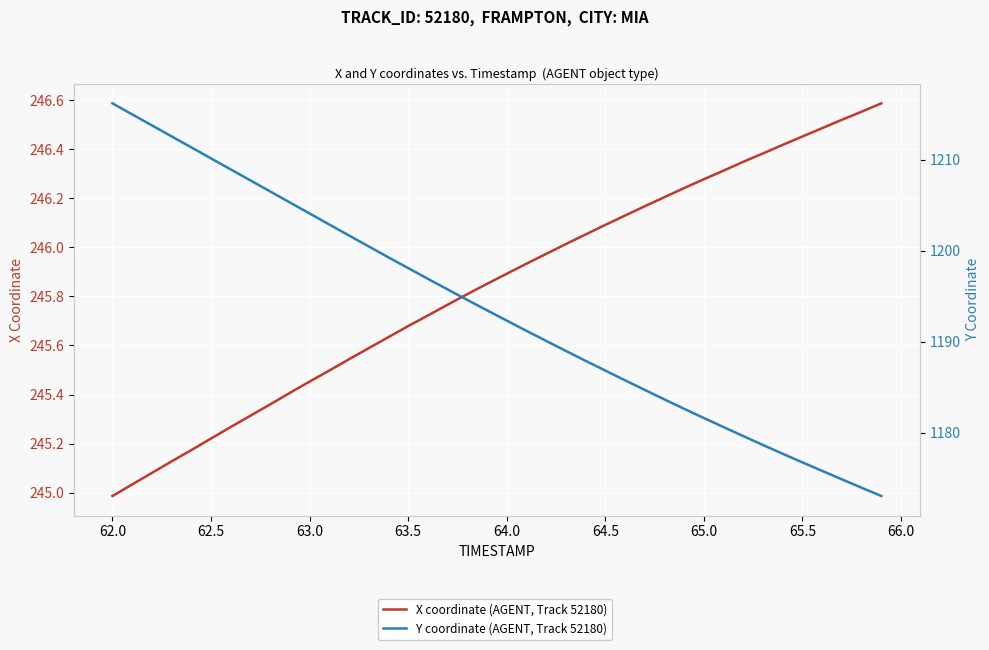

Which series has the widest spread of values?

Y coordinate (AGENT, Track 52180)